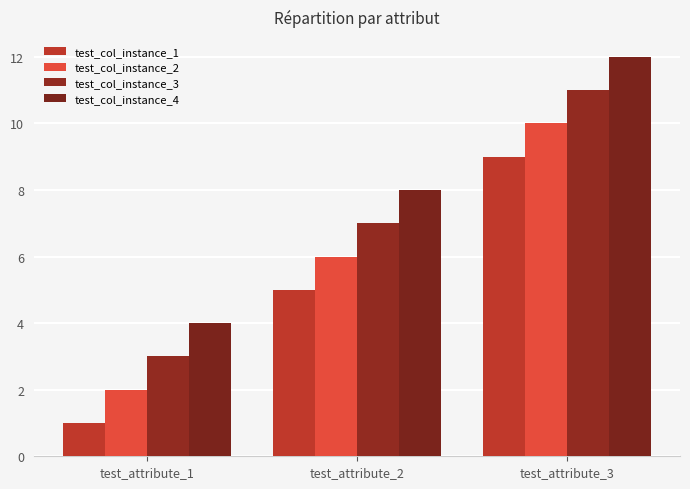

Reading right to left, what are all the values shown in this chart?

test_col_instance_1: 9	5	1
test_col_instance_2: 10	6	2
test_col_instance_3: 11	7	3
test_col_instance_4: 12	8	4